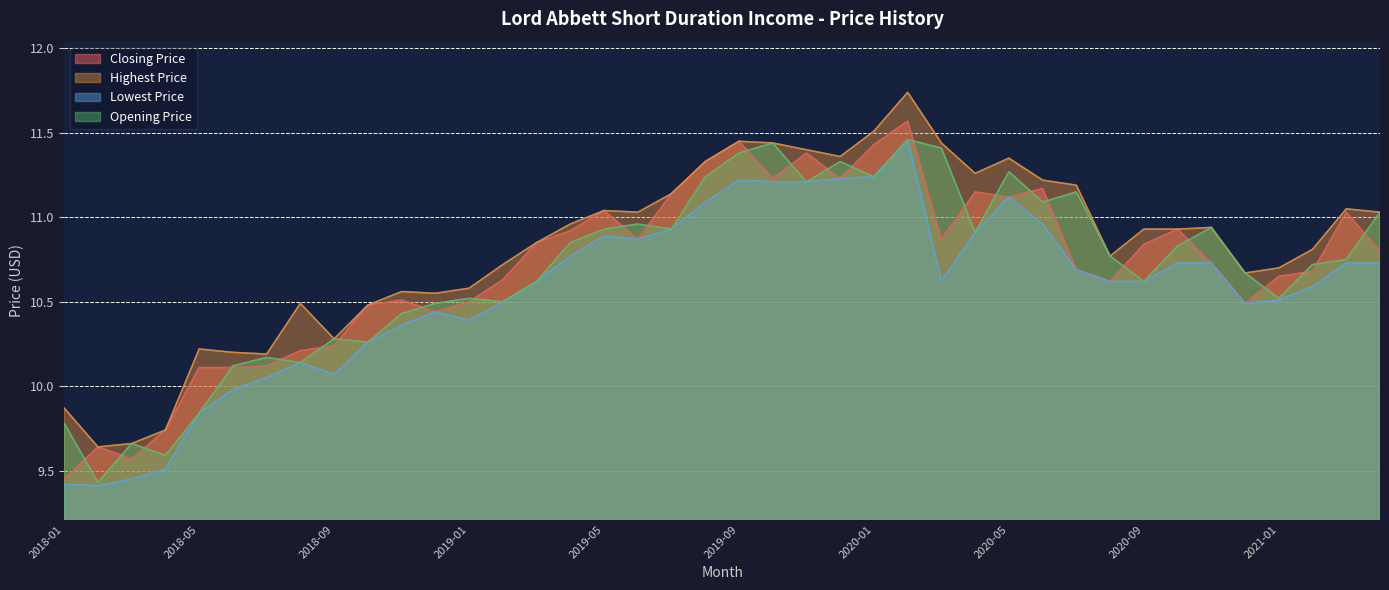

Reading left to right, what are all the values shown in this chart?

Closing Price: 9.4	9.6	9.6	9.7	10.1	10.1	10.1	10.2	10.2	10.5	10.5	10.4	10.5	10.6	10.9	10.9	11.0	10.9	11.1	11.3	11.4	11.2	11.4	11.2	11.4	11.6	10.9	11.1	11.1	11.2	10.7	10.6	10.8	10.9	10.7	10.5	10.6	10.7	11.0	10.8
Highest Price: 9.9	9.6	9.7	9.7	10.2	10.2	10.2	10.5	10.3	10.5	10.6	10.6	10.6	10.7	10.9	11.0	11.0	11.0	11.1	11.3	11.4	11.4	11.4	11.4	11.5	11.7	11.4	11.3	11.4	11.2	11.2	10.8	10.9	10.9	10.9	10.7	10.7	10.8	11.1	11.0
Lowest Price: 9.4	9.4	9.4	9.5	9.8	10.0	10.1	10.1	10.1	10.3	10.4	10.4	10.4	10.5	10.6	10.8	10.9	10.9	10.9	11.1	11.2	11.2	11.2	11.2	11.2	11.5	10.6	10.9	11.1	11.0	10.7	10.6	10.6	10.7	10.7	10.5	10.5	10.6	10.7	10.7
Opening Price: 9.8	9.4	9.7	9.6	9.8	10.1	10.2	10.1	10.3	10.3	10.4	10.5	10.5	10.5	10.6	10.9	10.9	11.0	10.9	11.2	11.4	11.4	11.2	11.3	11.2	11.5	11.4	10.9	11.3	11.1	11.1	10.8	10.6	10.8	10.9	10.7	10.5	10.7	10.8	11.0